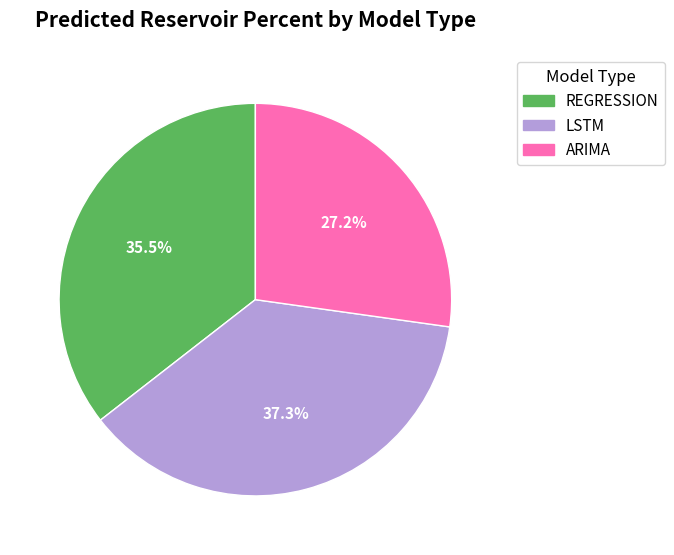

Which slice is the smallest?

ARIMA